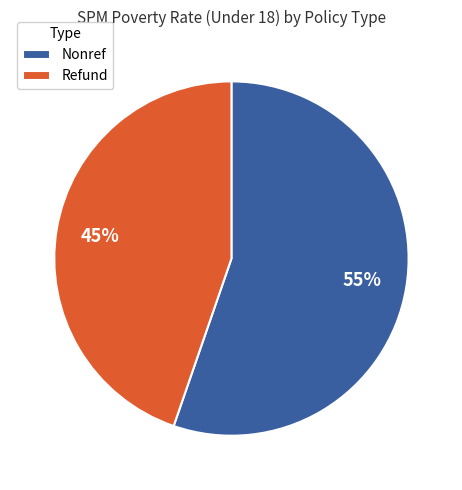

To the nearest percent, what percentage of the pie is Refund?

45%